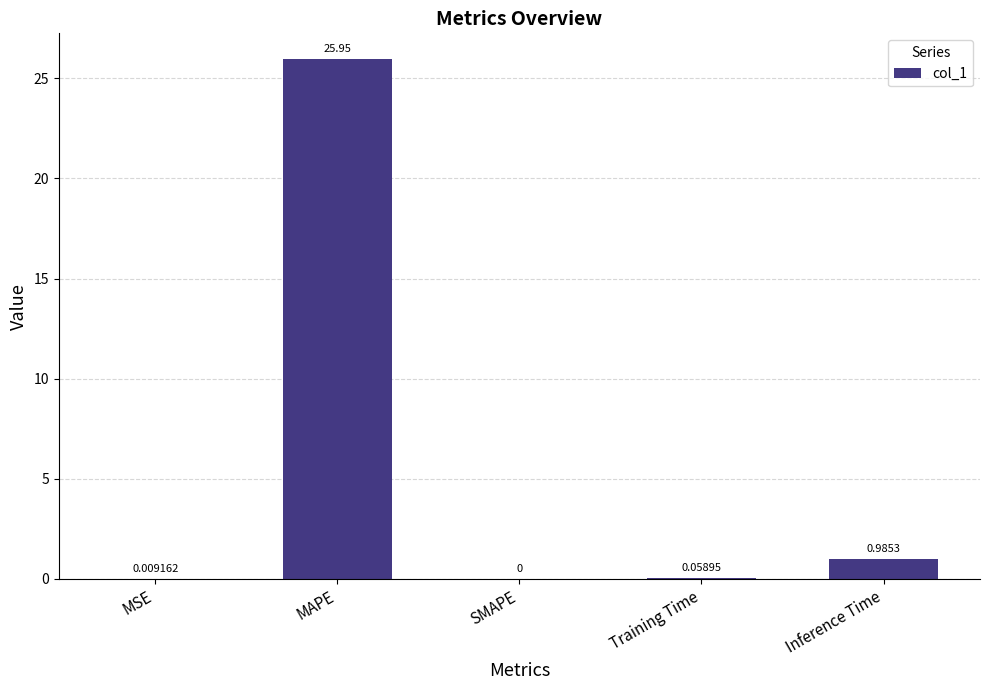

At which label is the value closest to 12?

Inference Time